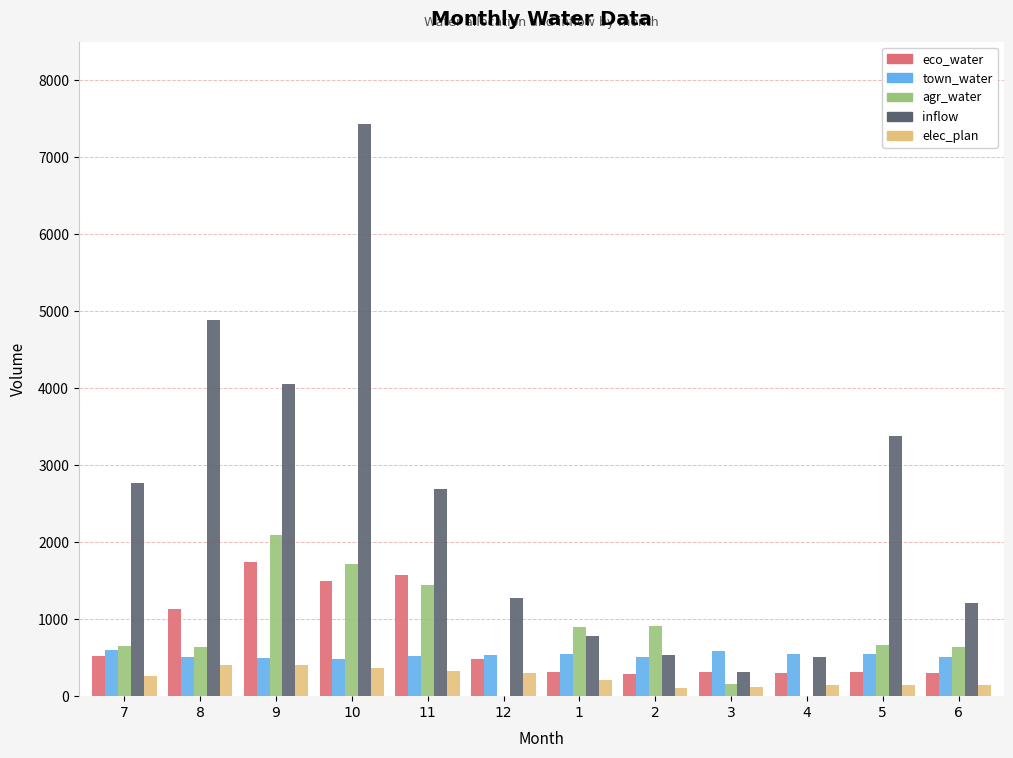

What is the difference between the eco_water values at 5 and 8?

816.9